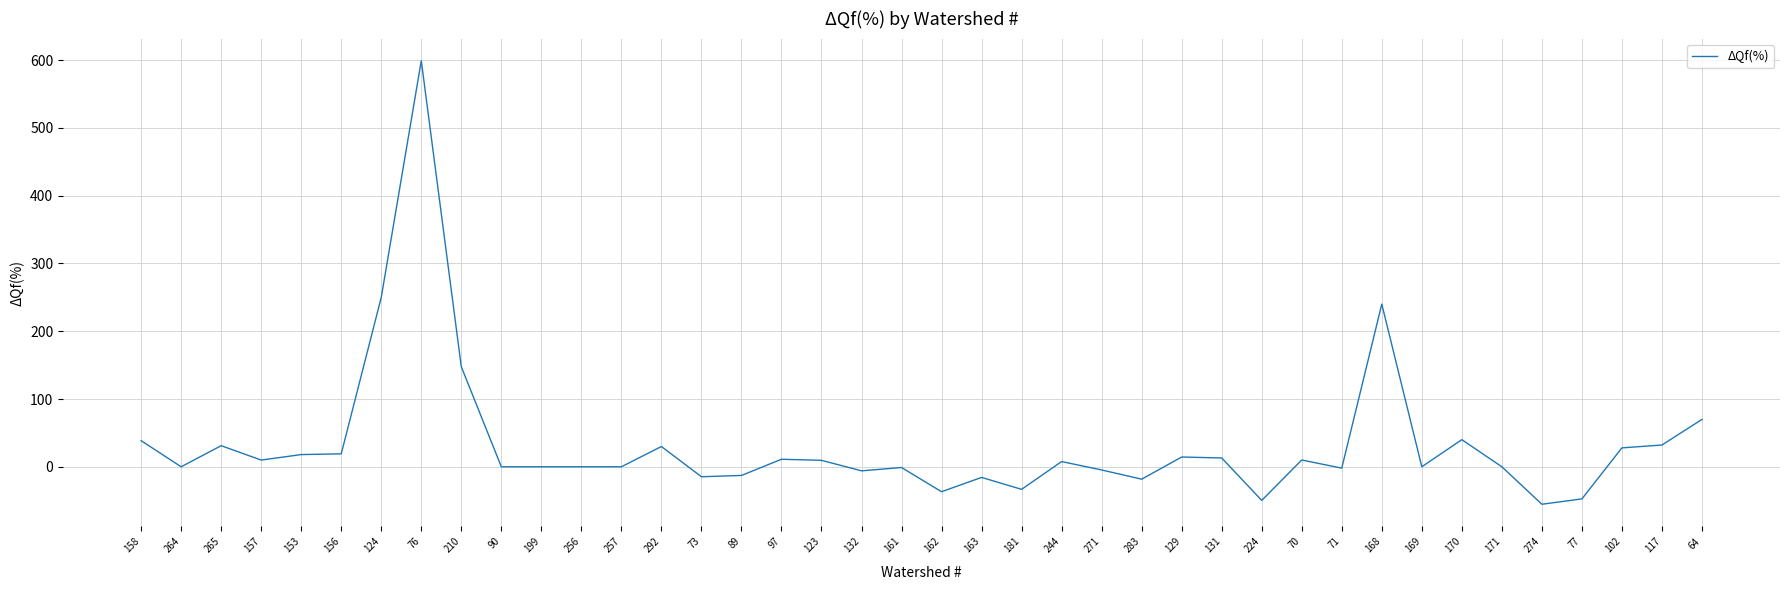

At which category does the data reach its first local valley?

264